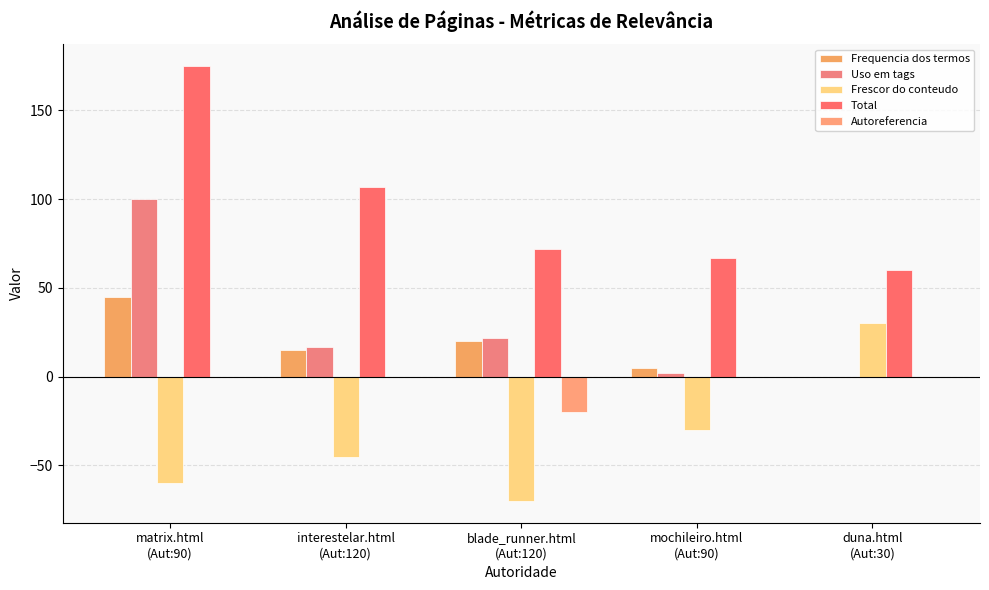

What is the difference between the maximum and minimum values in the Autoreferencia series?

20